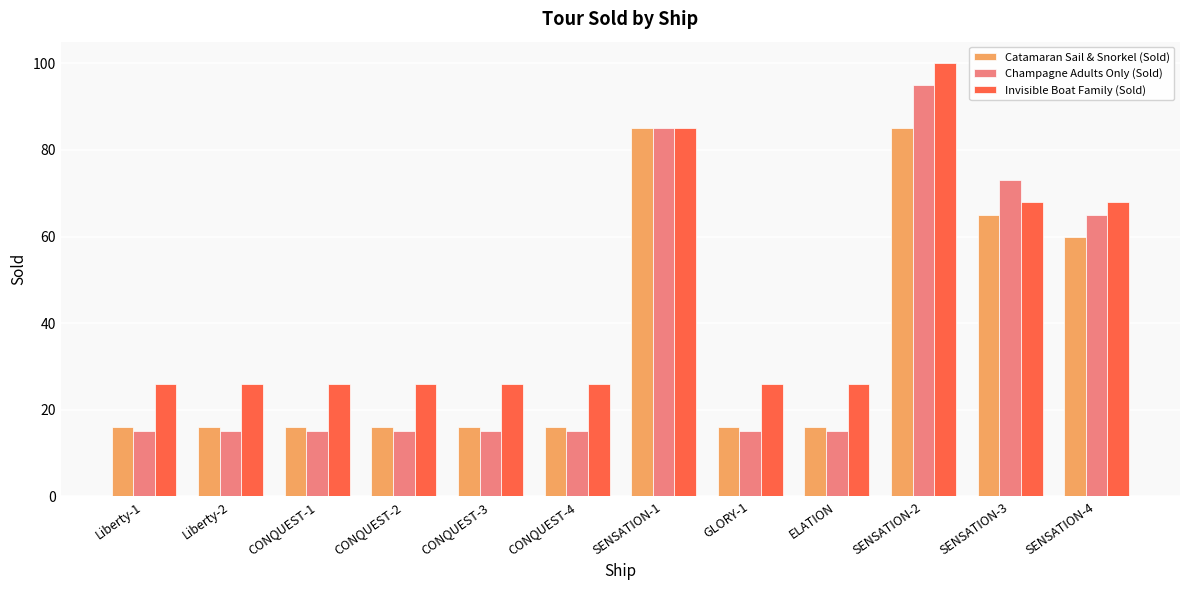

What is the label of the 3rd bar from the left?

CONQUEST-1